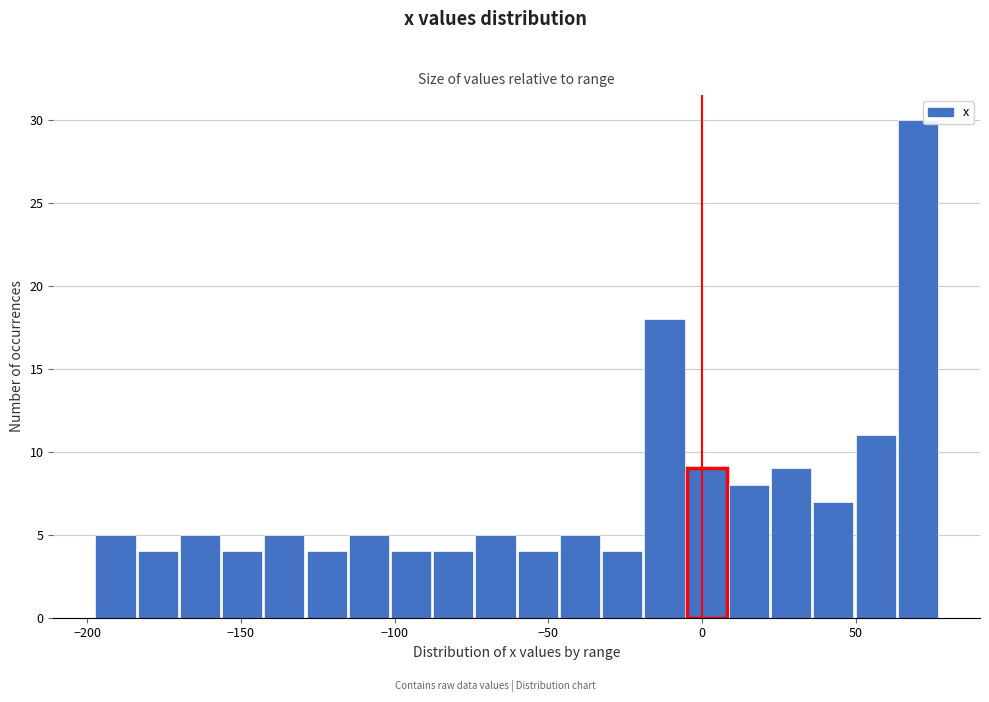

Read against the x-axis, roughly where is the centre of the tallest bar?

70